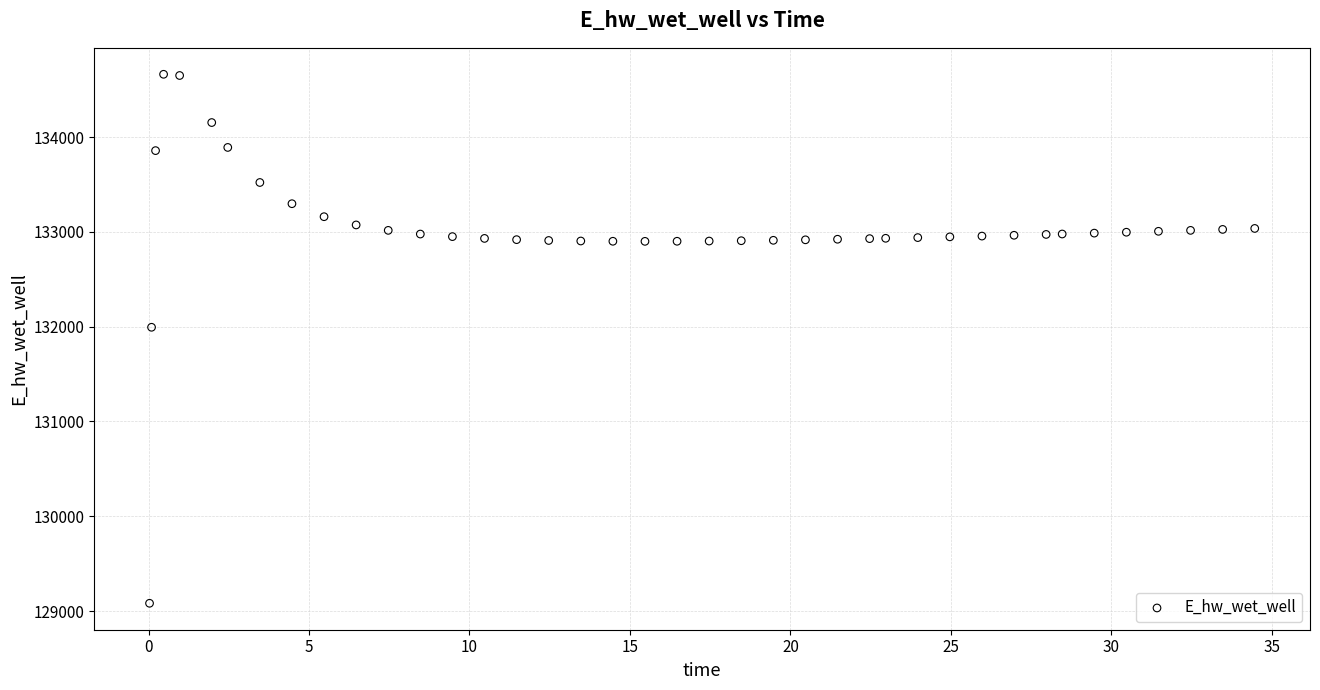

What Y value in the scatter plot is closest to 131872?

131993.6